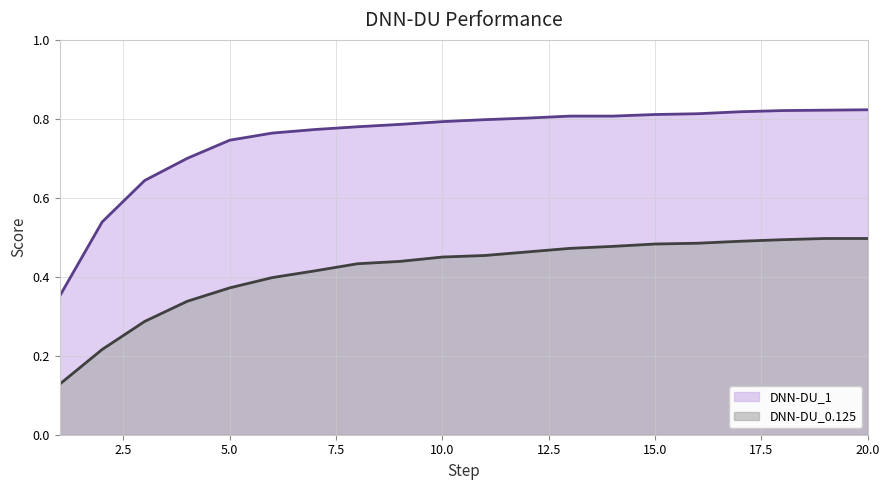

List the series in order of their overall mean, highest first.

DNN-DU_1, DNN-DU_0.125